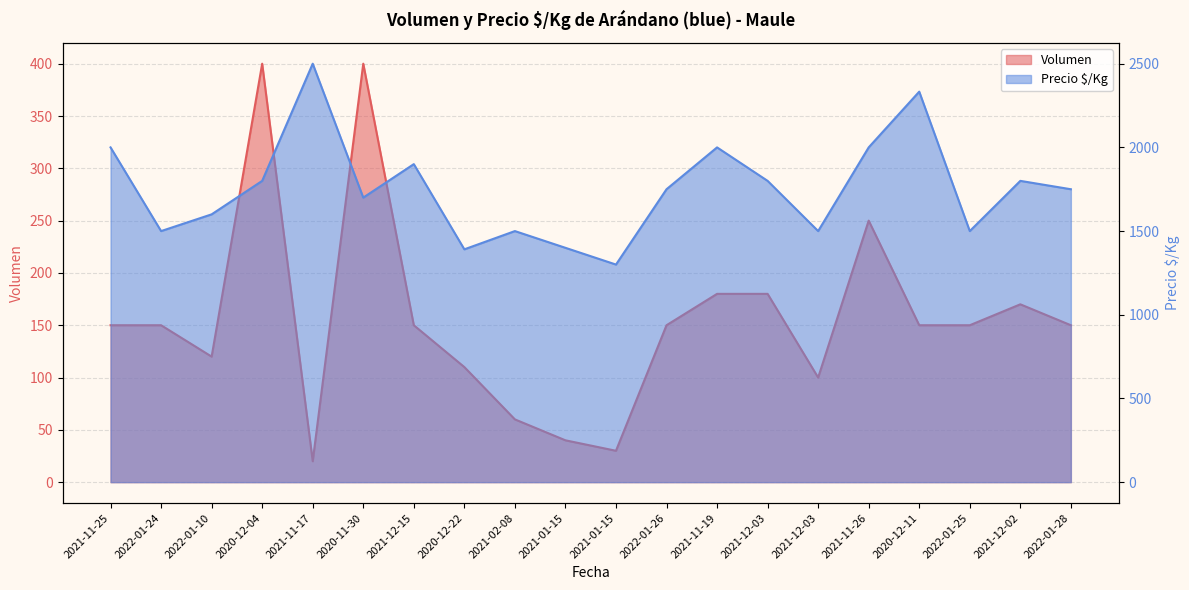

True or false: Precio $/Kg and Volumen cross at least once.

False